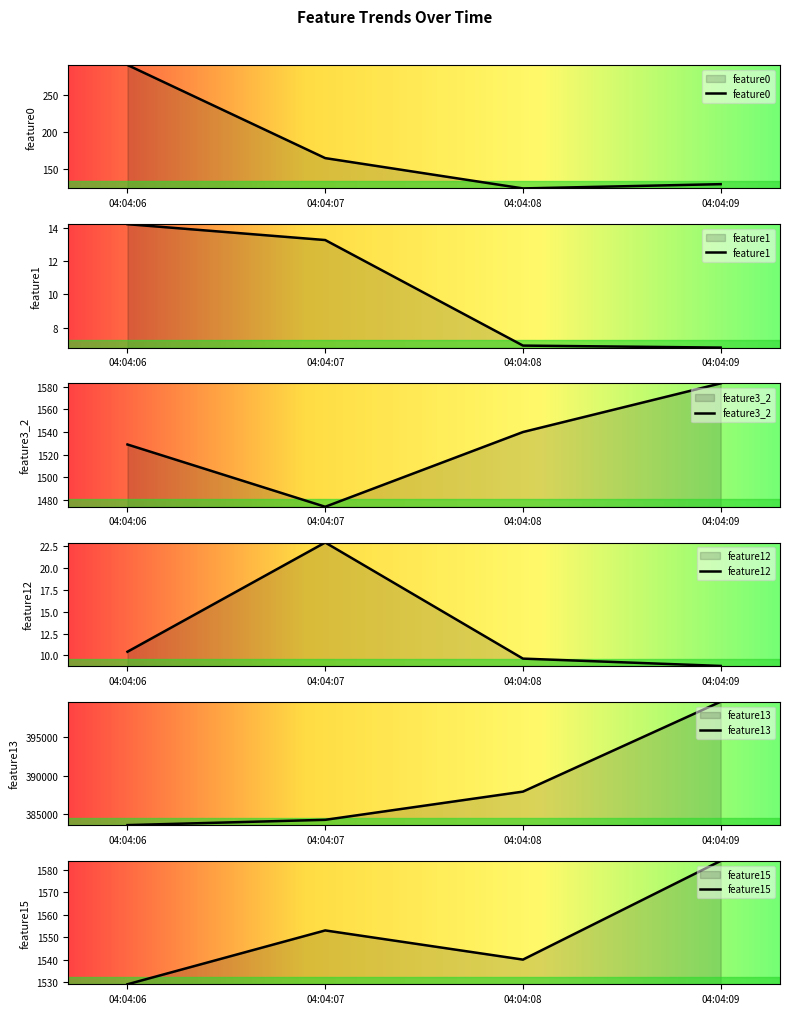

Where is the first local maximum for feature15?

04:04:07